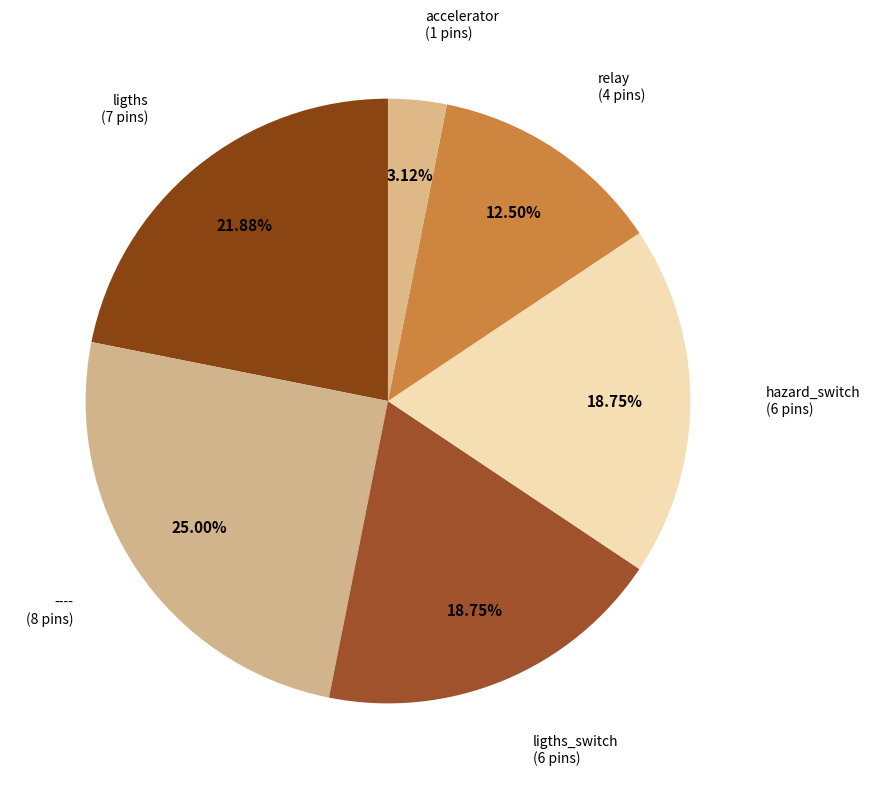

Count the number of slices in the pie.

6